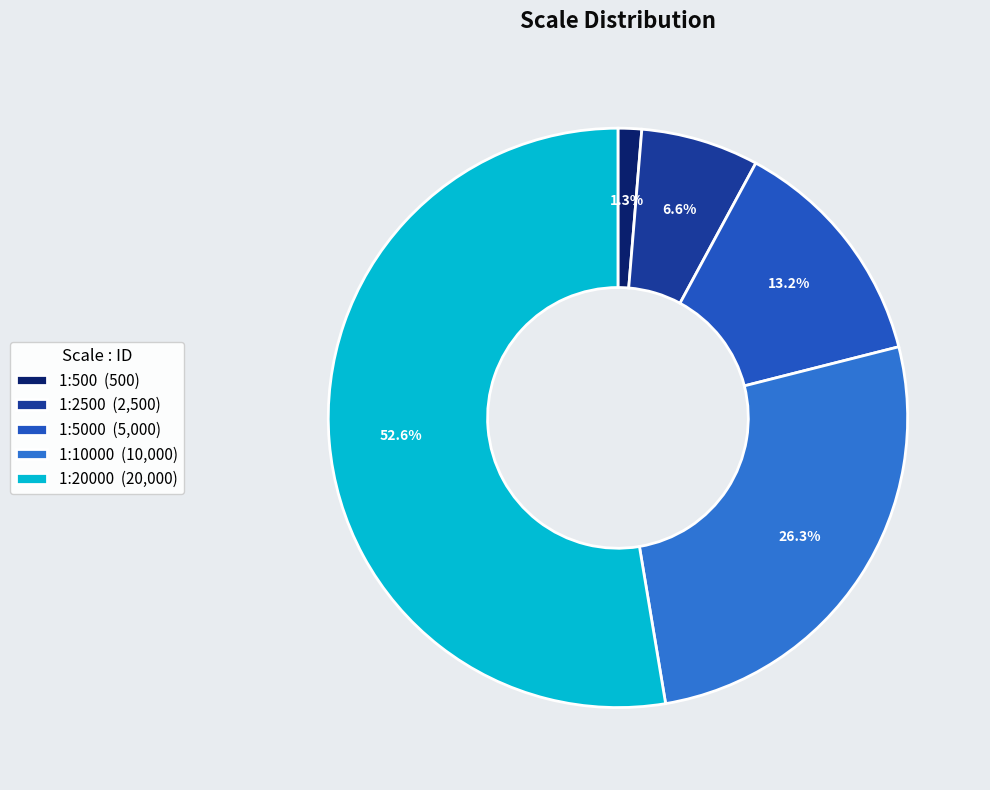

Which category has the smallest portion of the pie?

1:500 (500)